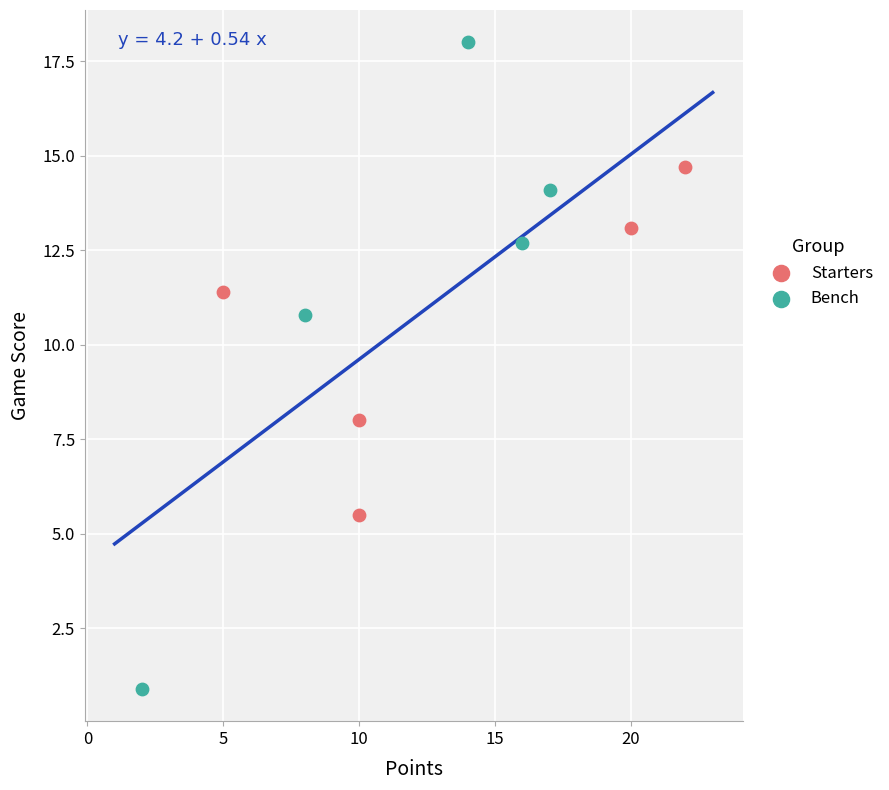

Which series has the largest Y range (max minus min)?

Bench